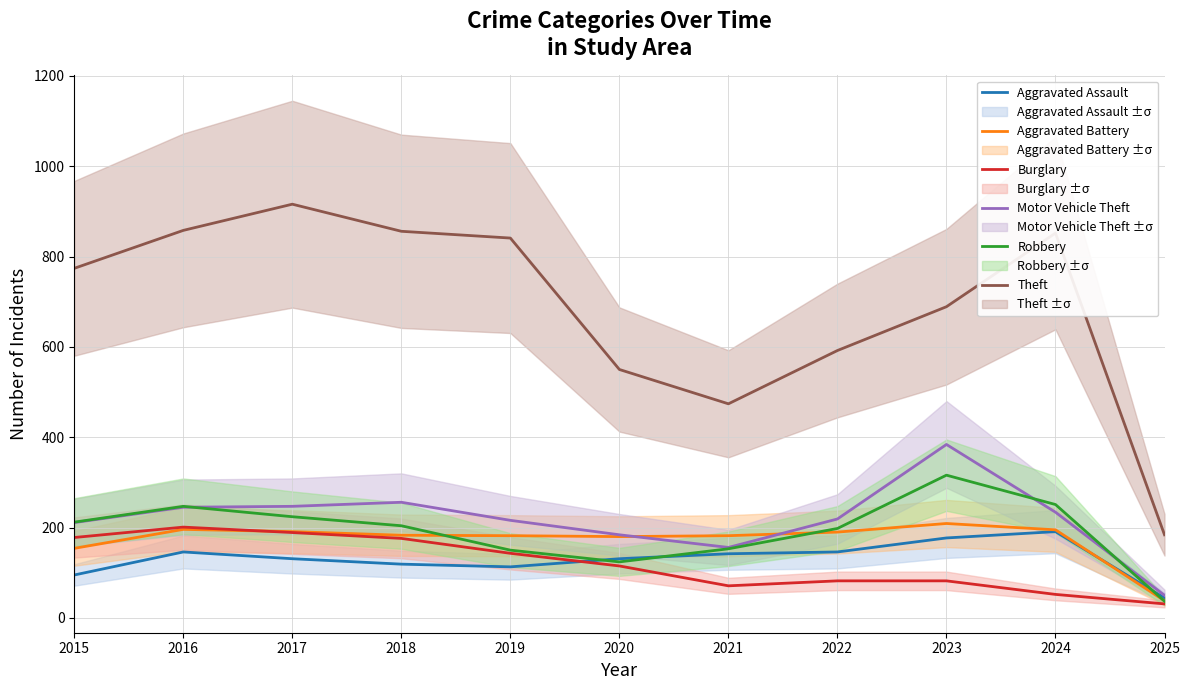

Which series has the largest range (max minus min)?

Theft